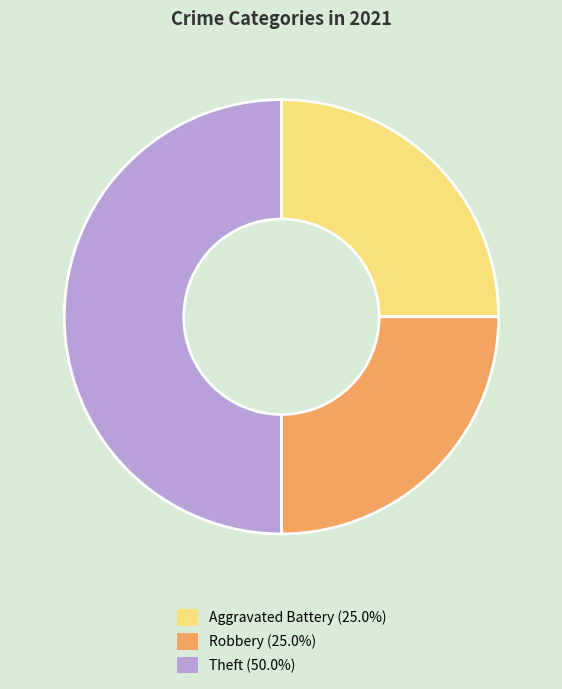

What is the ratio of the value at Robbery (25.0%) to the value at Aggravated Battery (25.0%)?

1.0